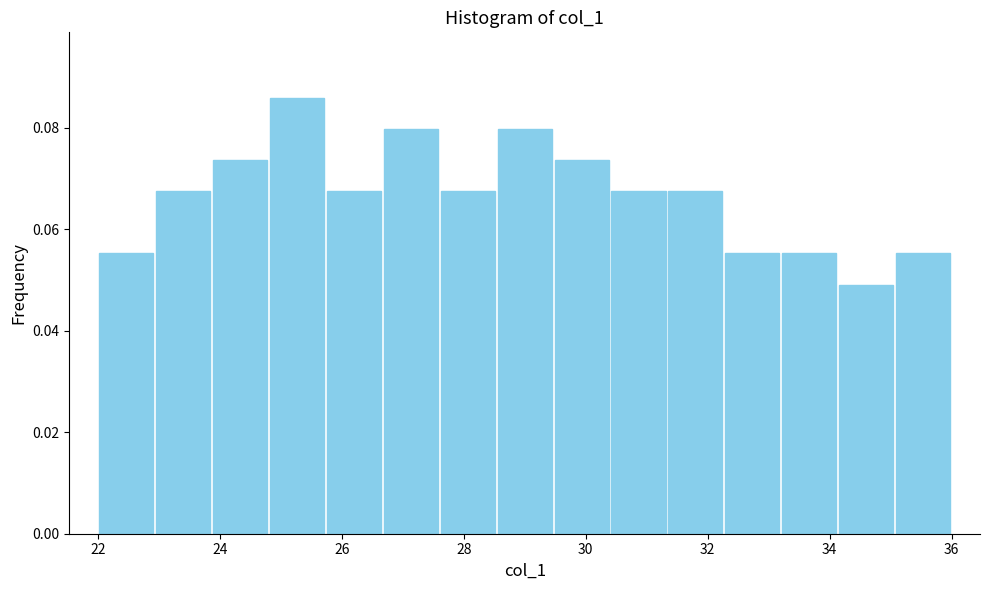

Reading left to right, transcribe this chart: for each bar, give the range it covers on the x-axis and its height. Neither the bar edges nor the heights are printed on the chart, so give them approximately, as read against the axes.

22.0 to 23.0: 0.056
23.0 to 23.8: 0.068
23.8 to 24.8: 0.074
24.8 to 25.8: 0.086
25.8 to 26.6: 0.068
26.6 to 27.6: 0.080
27.6 to 28.6: 0.068
28.6 to 29.4: 0.080
29.4 to 30.4: 0.074
30.4 to 31.4: 0.068
31.4 to 32.2: 0.068
32.2 to 33.2: 0.056
33.2 to 34.2: 0.056
34.2 to 35.0: 0.050
35.0 to 36.0: 0.056